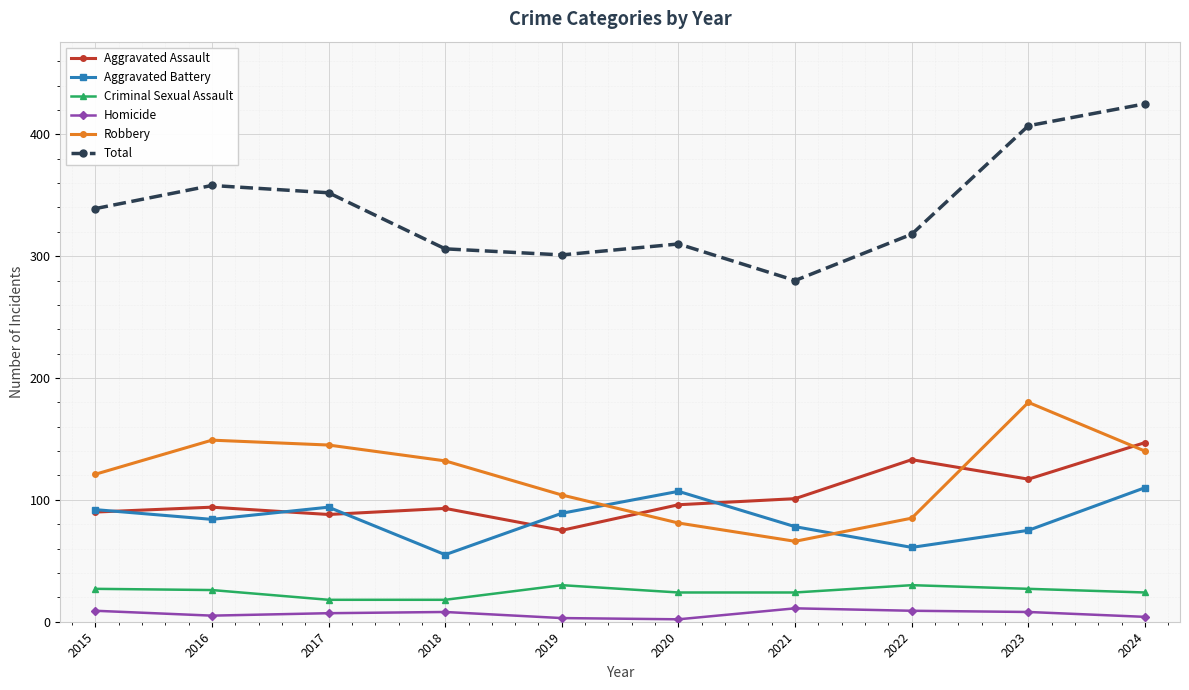

In Homicide, how many points are higher than both neighbors (excluding endpoints)?

2